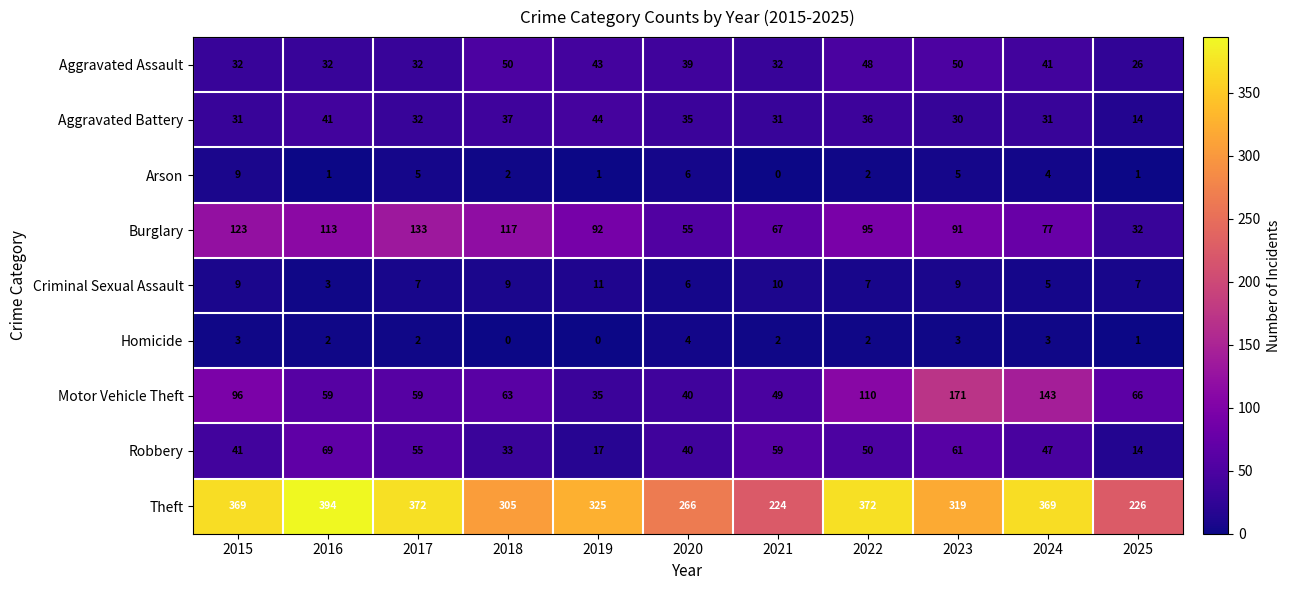

How many values in the Theft series are below 325?

5